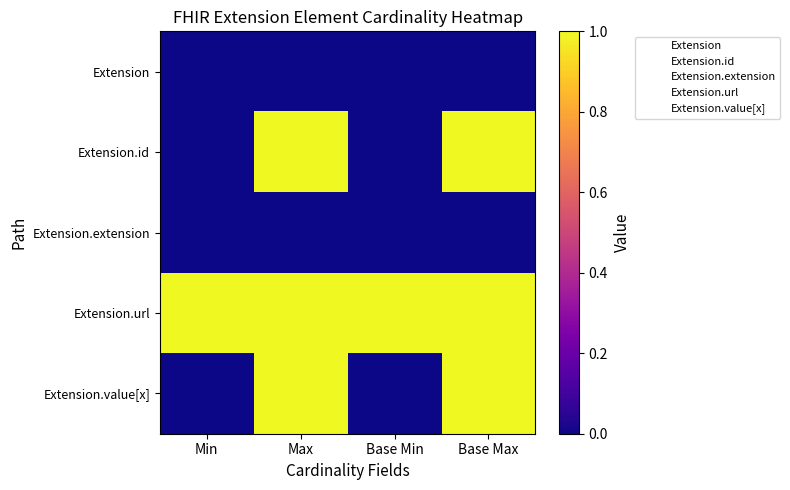

List the series in order of their peak value, highest first.

Extension.id, Extension.url, Extension.value[x], Extension, Extension.extension